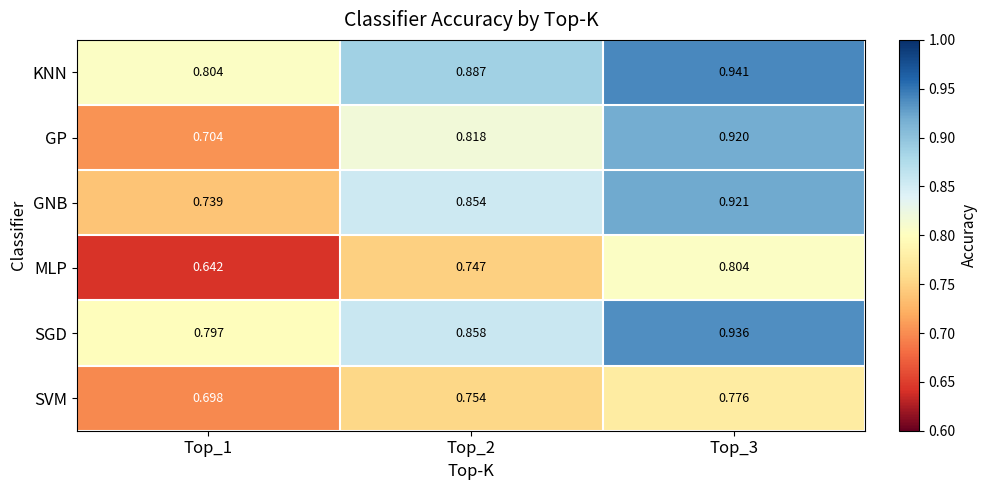

Which series changed the most between Top_1 and Top_2?

GNB